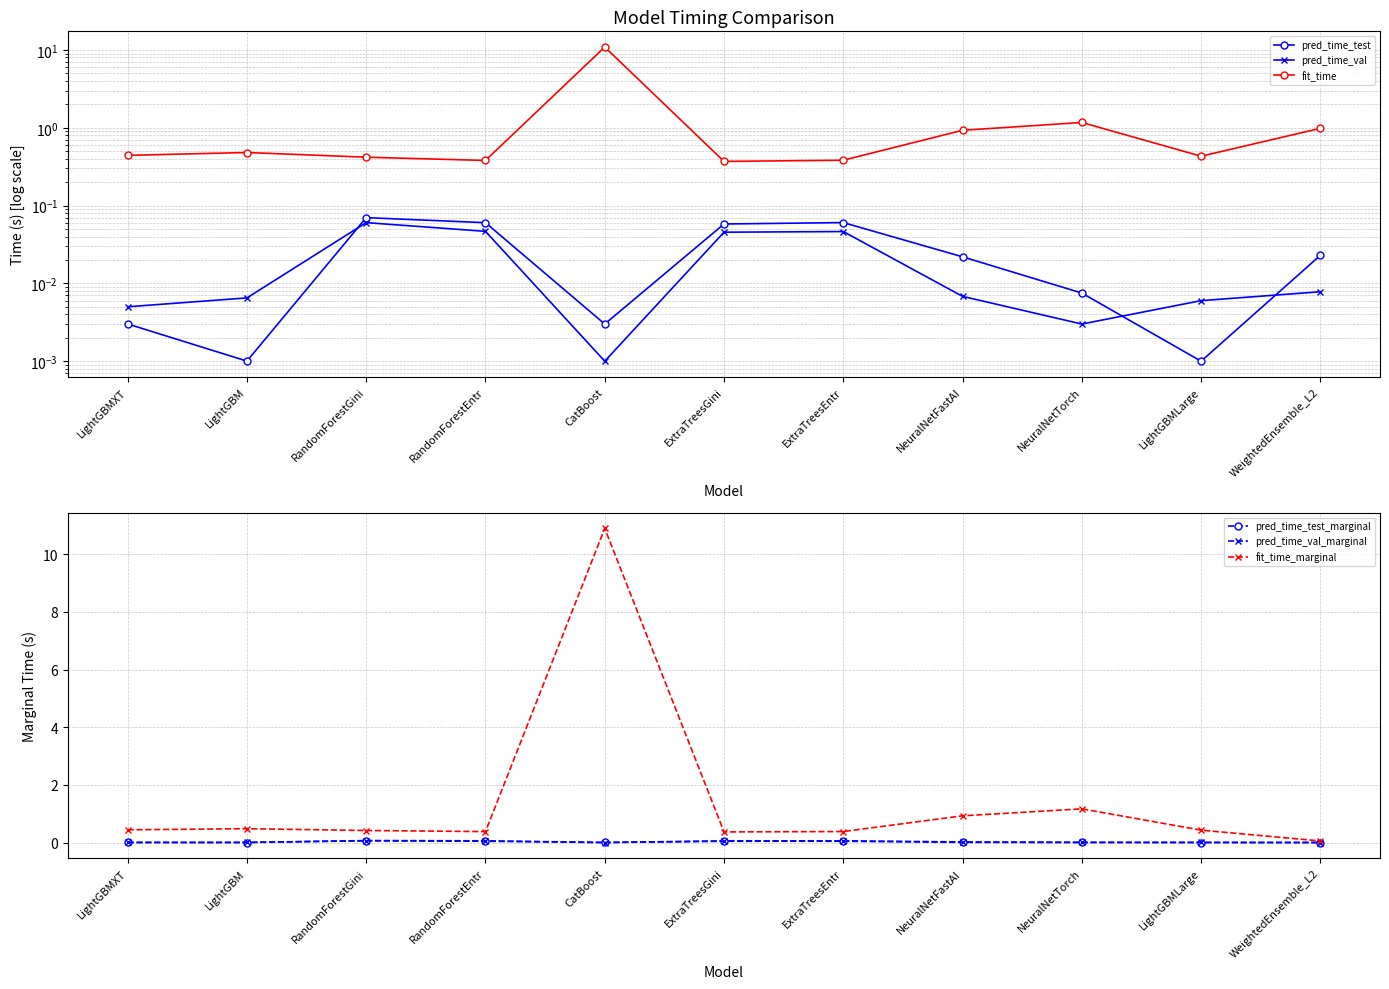

Reading right to left, transcribe all the data shown in this chart.

pred_time_test: 0.0	0.0	0.0	0.0	0.1	0.1	0.0	0.1	0.1	0.0	0.0
pred_time_val: 0.0	0.0	0.0	0.0	0.0	0.0	0.0	0.0	0.1	0.0	0.0
fit_time: 1.0	0.4	1.2	0.9	0.4	0.4	10.9	0.4	0.4	0.5	0.4
pred_time_test_marginal: 0.0	0.0	0.0	0.0	0.1	0.1	0.0	0.1	0.1	0.0	0.0
pred_time_val_marginal: 0.0	0.0	0.0	0.0	0.0	0.0	0.0	0.0	0.1	0.0	0.0
fit_time_marginal: 0.1	0.4	1.2	0.9	0.4	0.4	10.9	0.4	0.4	0.5	0.4